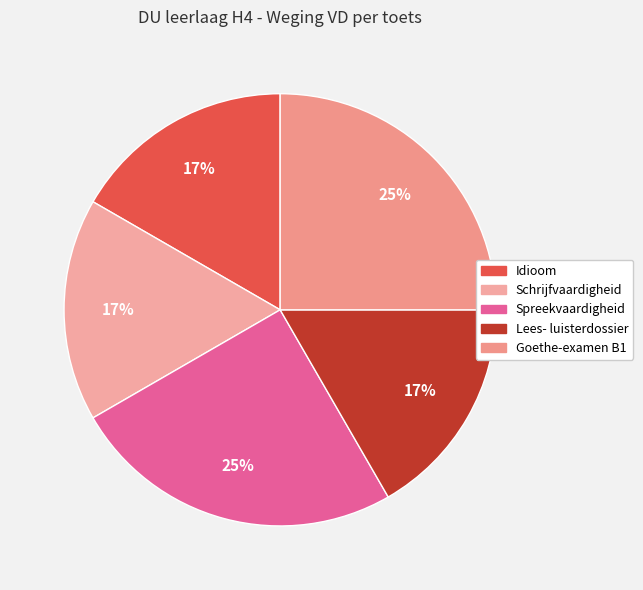

What percentage is NOT represented by Goethe-examen B1?

75.0%